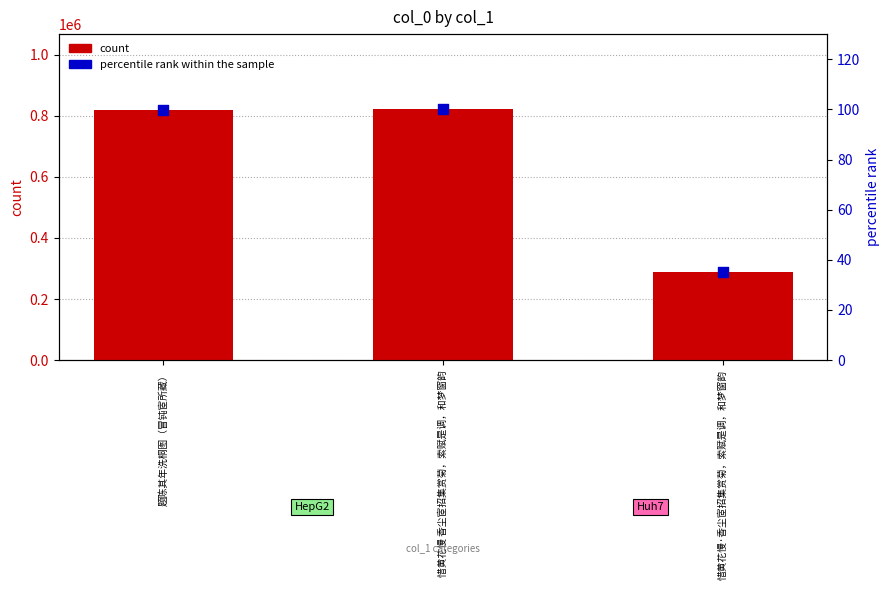

Is the value of count at 惜黄花慢 香尘宧招集赏菊，索赋是调，和梦窗韵 greater than the value of percentile rank within the sample at 惜黄花慢·香尘宧招集赏菊，索赋是调，和梦窗韵?

Yes